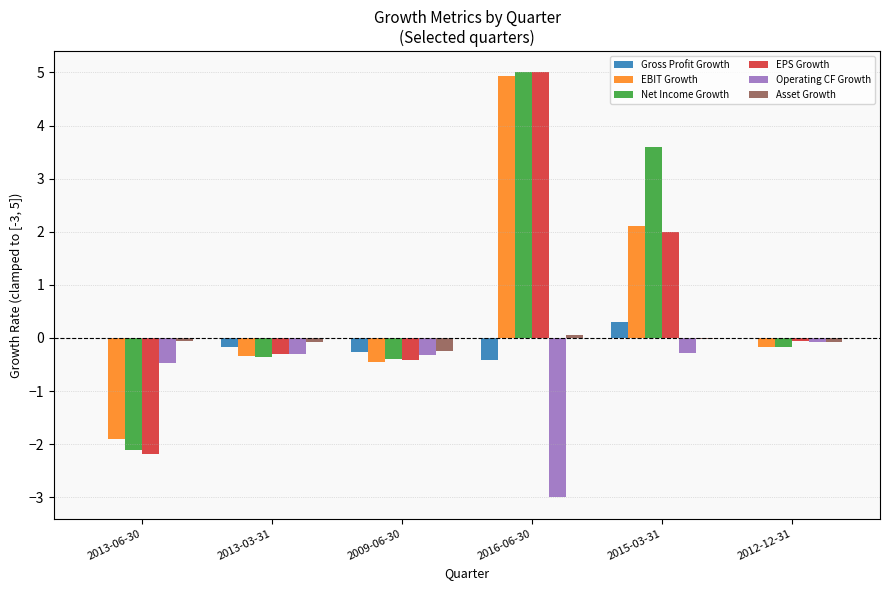

What is the greatest value displayed?

5.0